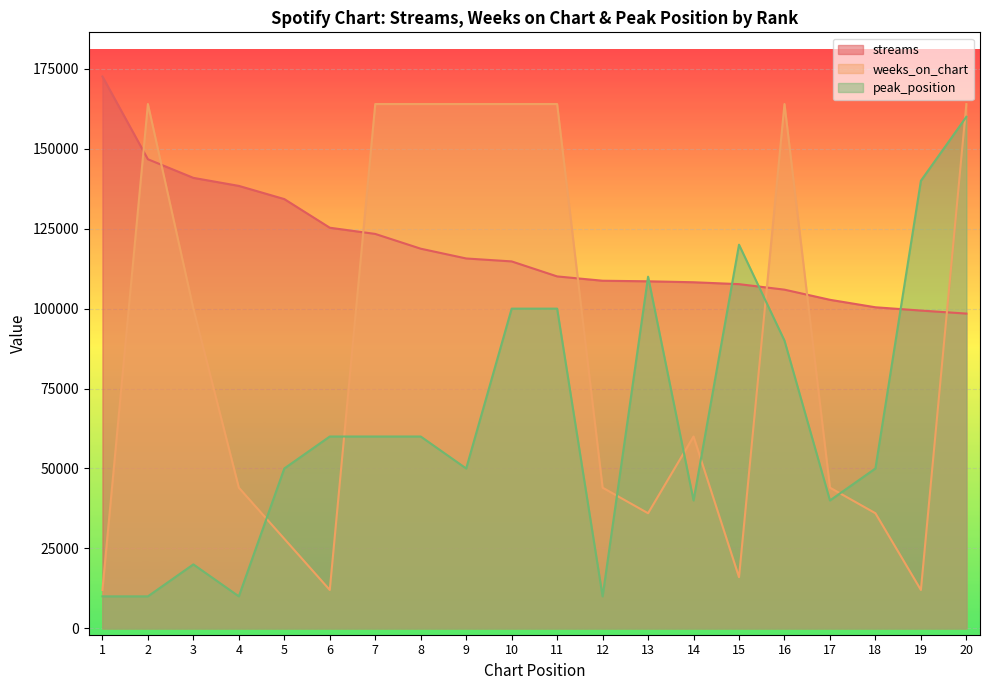

What are all the series names shown in the legend?

streams, weeks_on_chart, peak_position